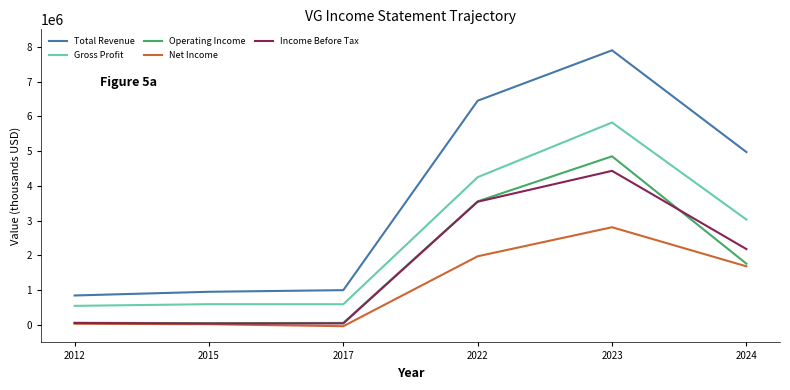

At how many categories does at least one series exceed 6749546?

1